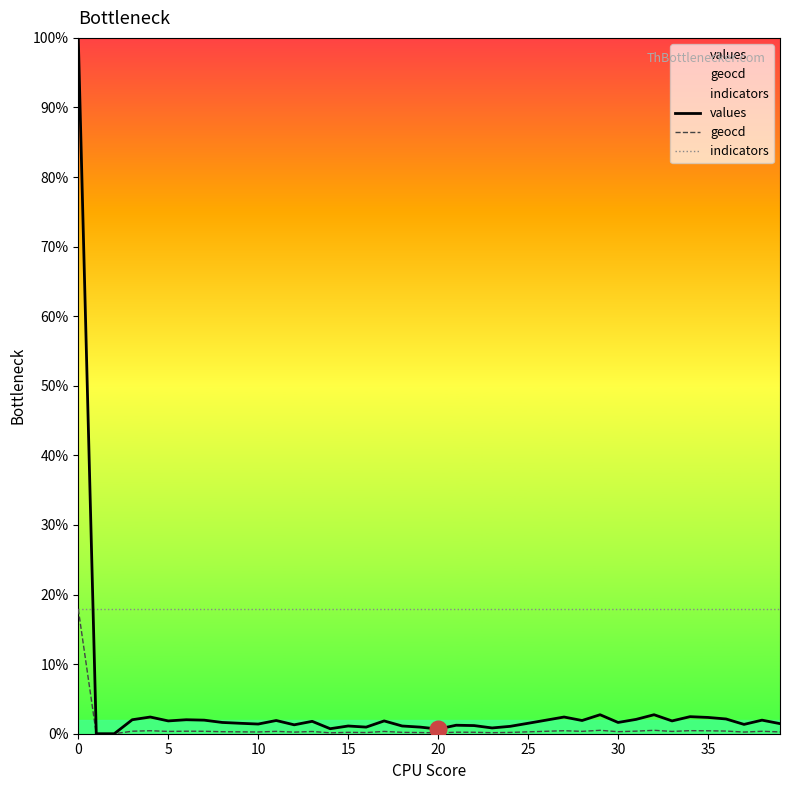

Which has a higher value, 15 or 30?

30